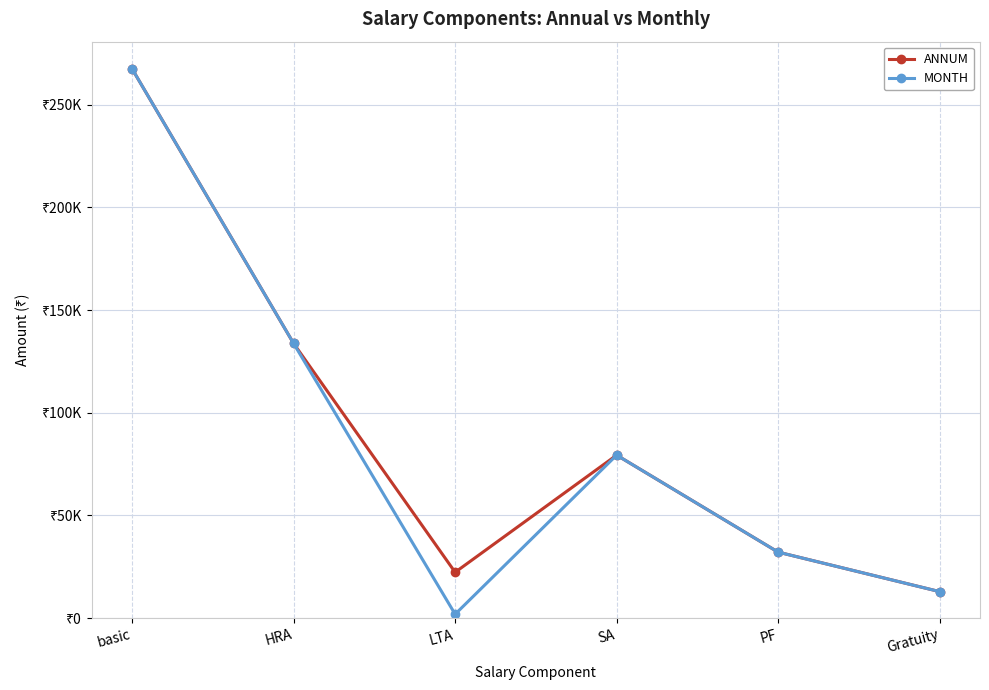

Does the chart have visible grid lines?

Yes